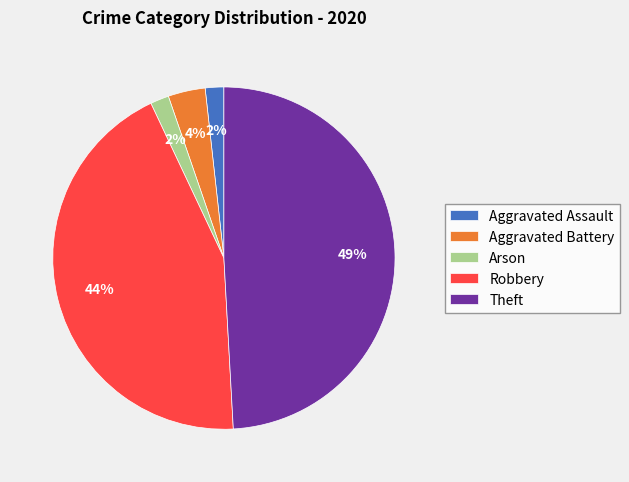

Is it true that Theft is 49% of the pie?

True